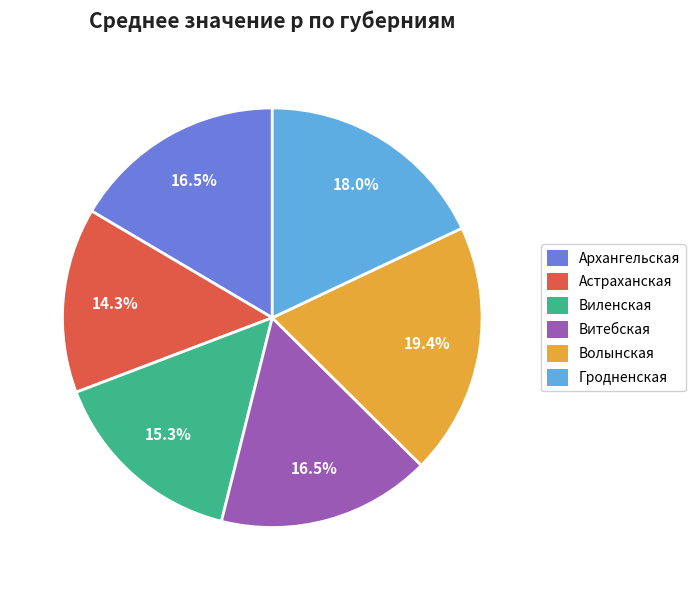

To the nearest percent, what is the difference between the Витебская and Астраханская slice percentages?

2%